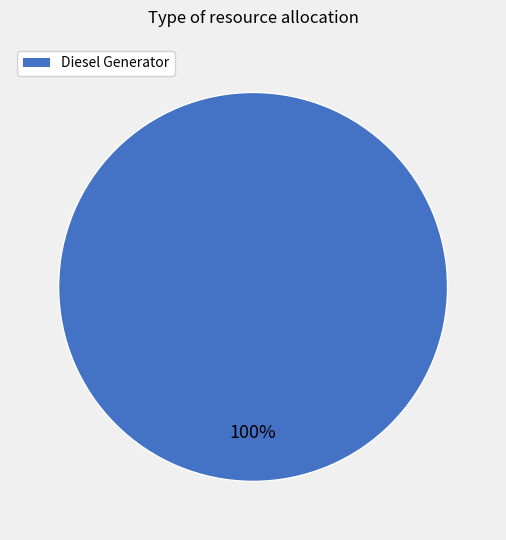

Is there any slice that represents more than half of the pie?

Yes